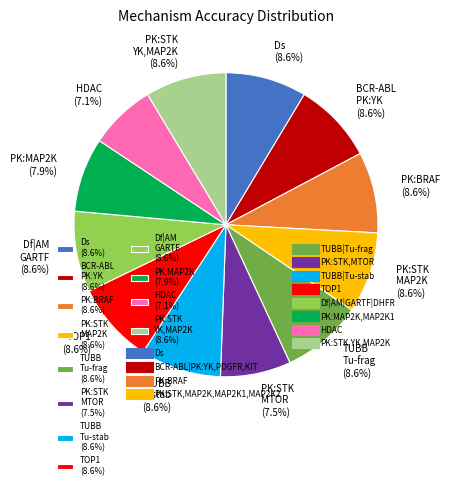

Do TUBB Tu-frag (8.6%) and TOP1 (8.6%) together represent more than half of the pie?

No